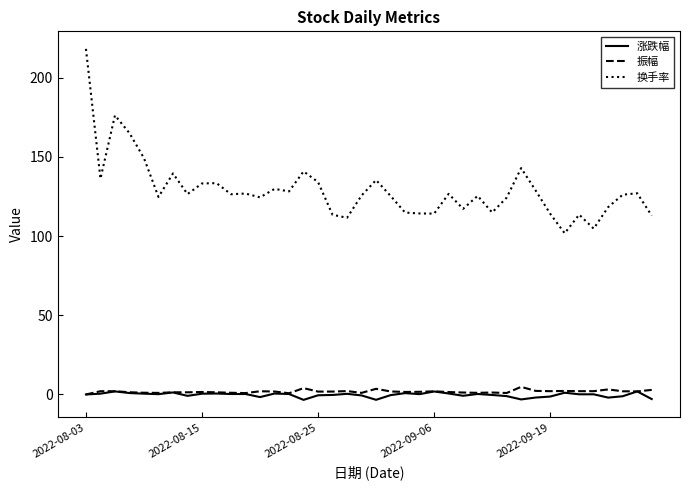

Which series has the largest range (max minus min)?

换手率